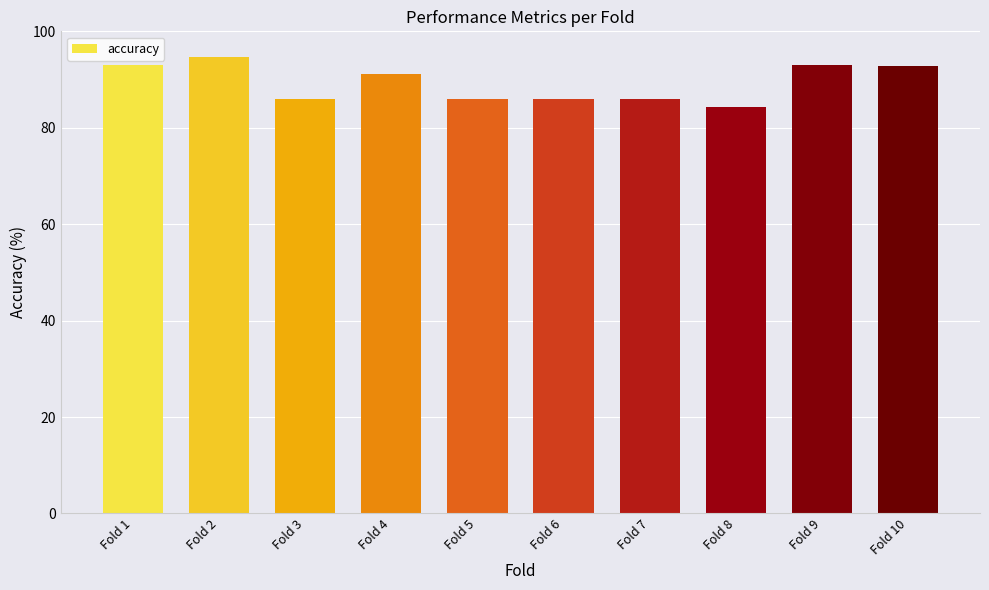

Is it true that the value at Fold 7 is 31.9?

False